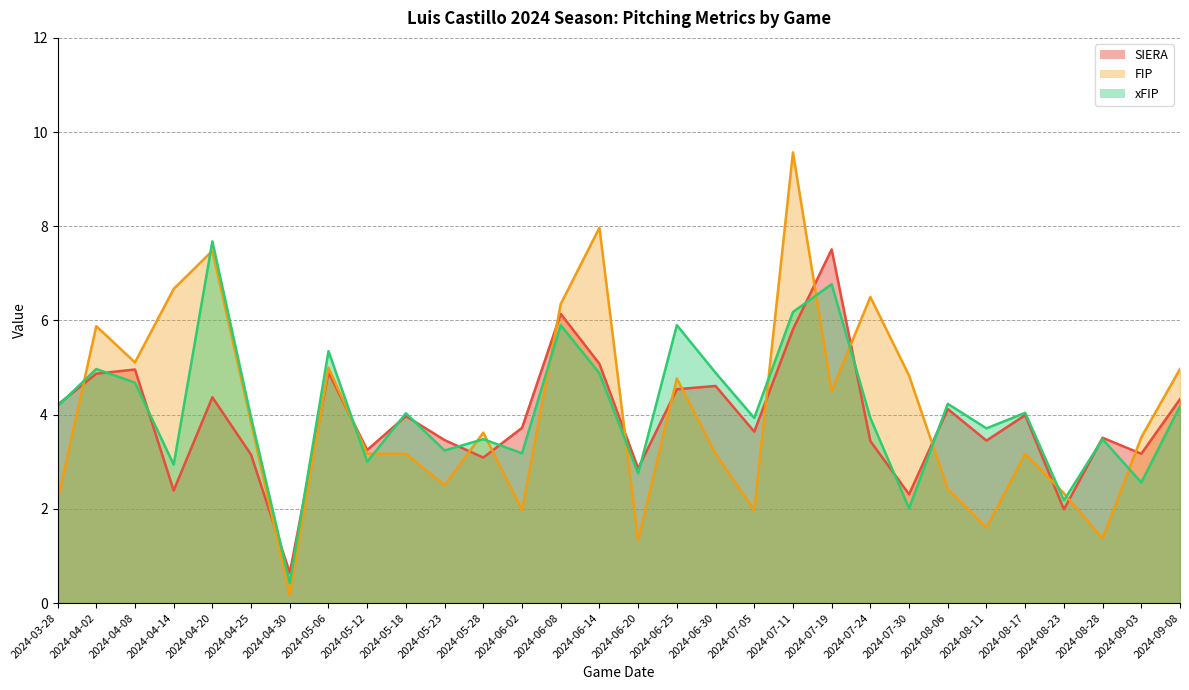

True or false: xFIP has more than 0 points higher than both neighbors.

True